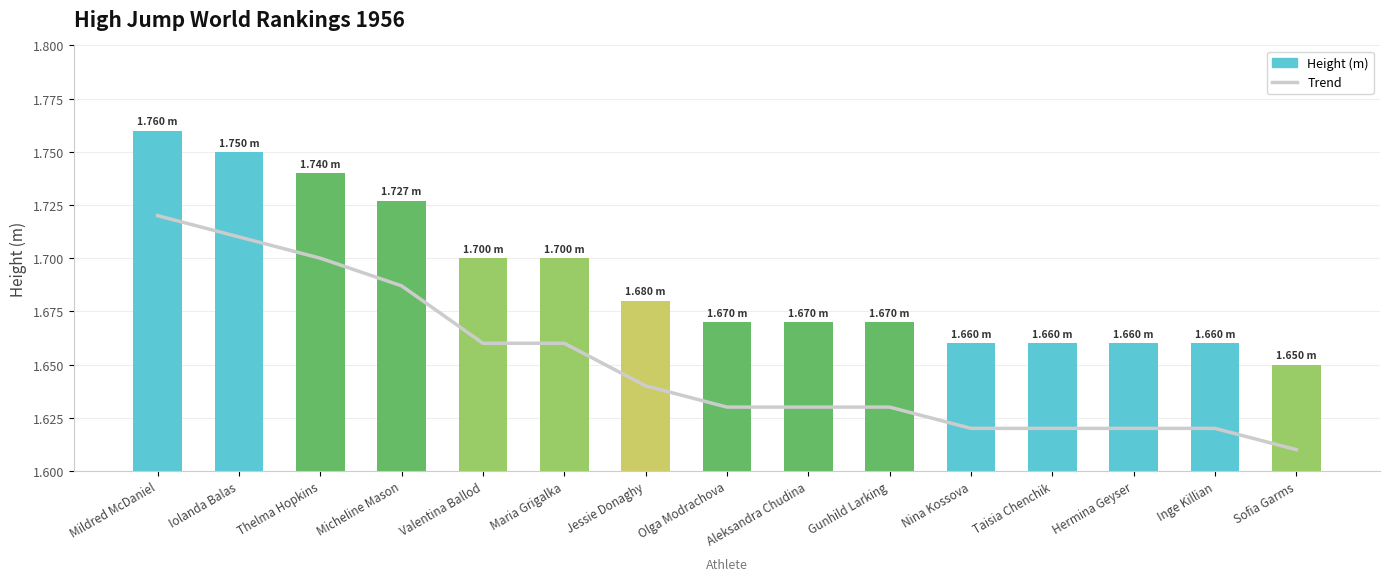

List the series in order of their peak value, highest first.

Height (m), Trend